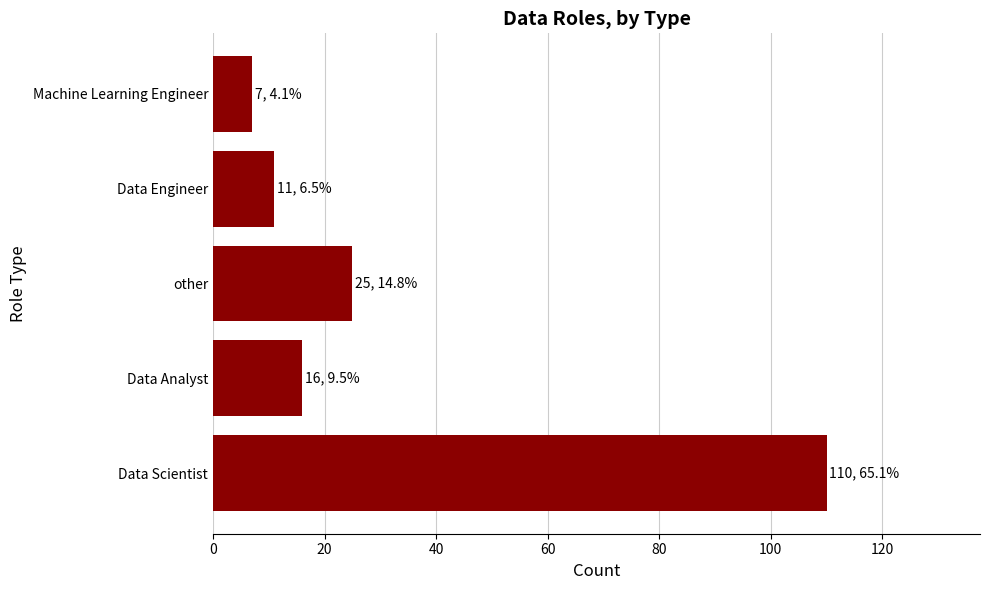

What is the difference between the maximum and minimum values?

103